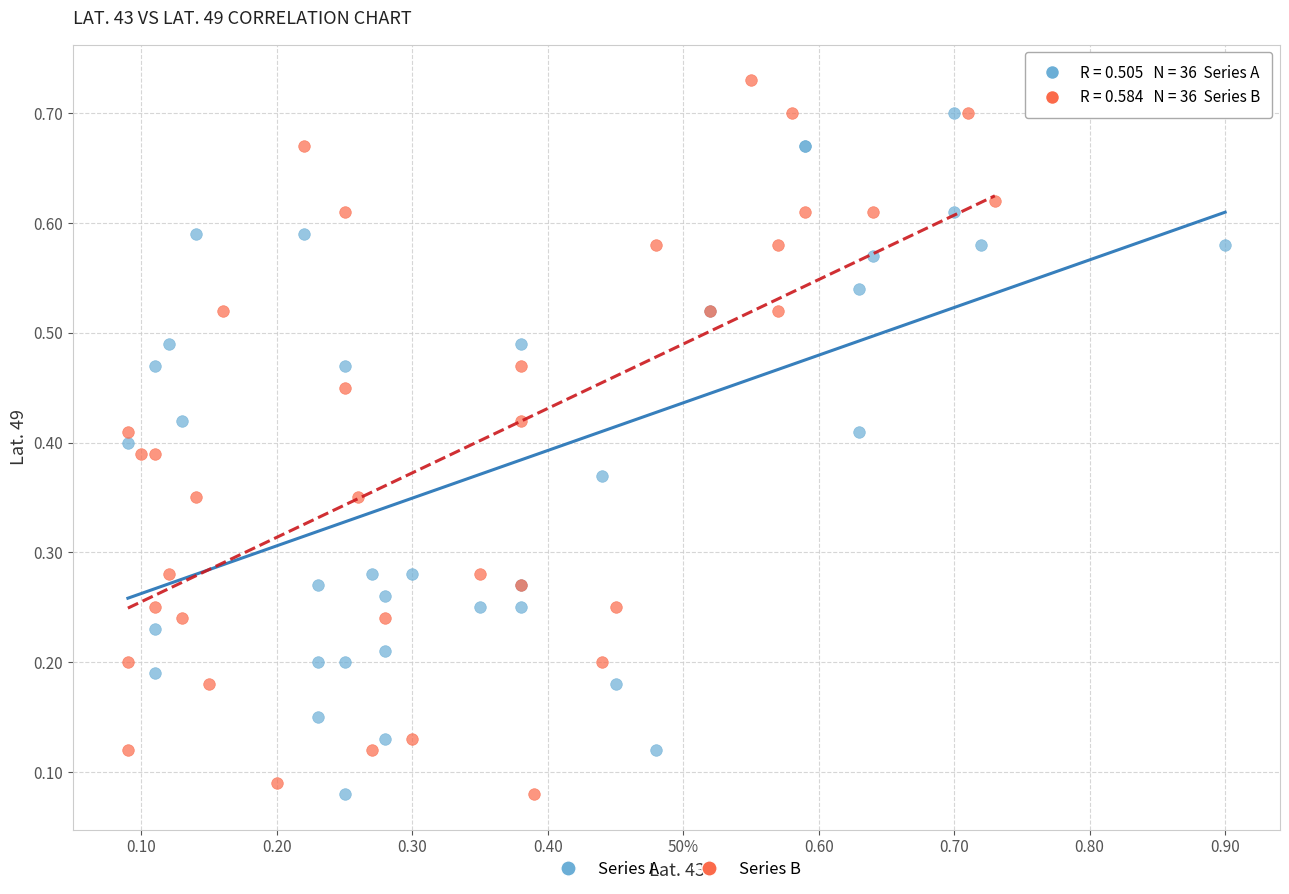

Which series contains the highest Y value?

Series B